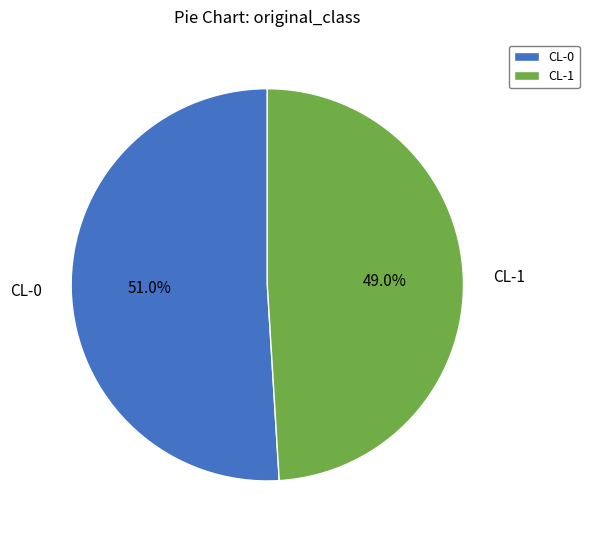

What percentage is the CL-0 slice, to the nearest percent?

51%